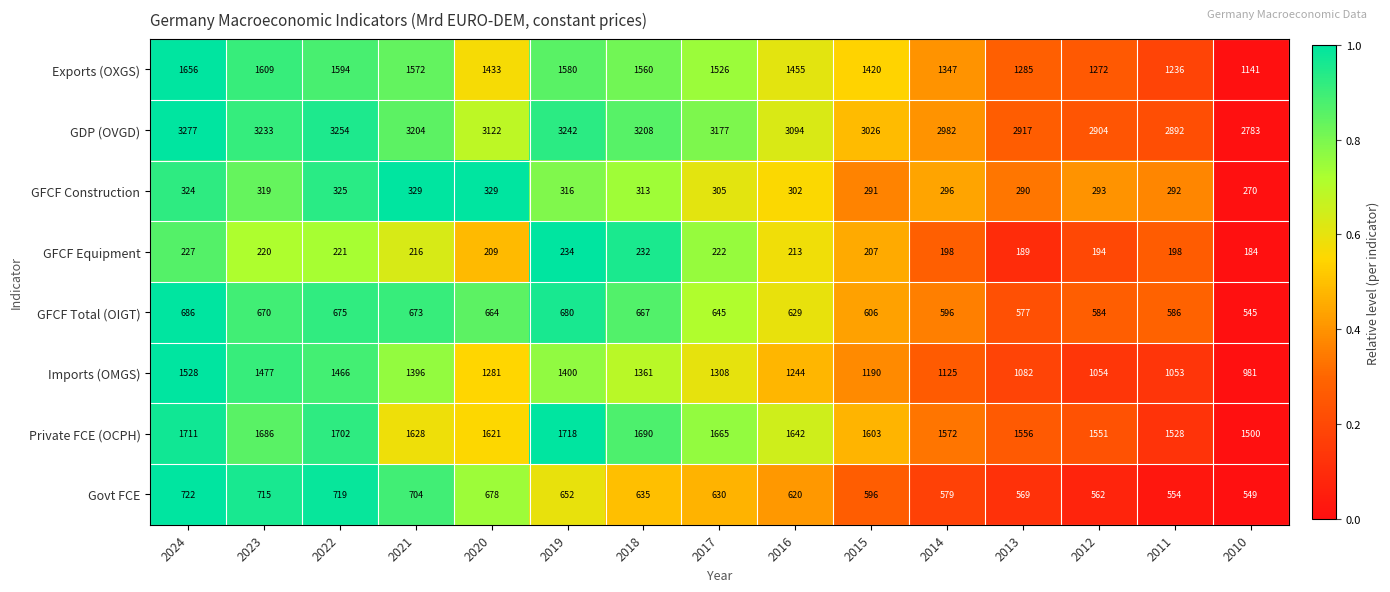

Is it true that Imports (OMGS) equals 2473 at 2022?

False